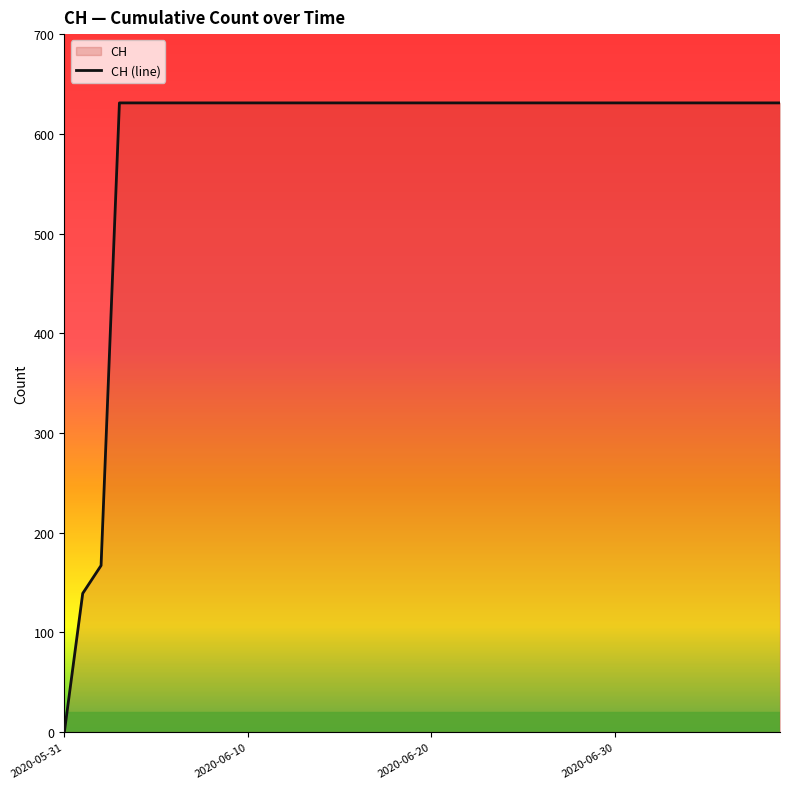

Is it true that the value at 2020-06-10 is 947?

False